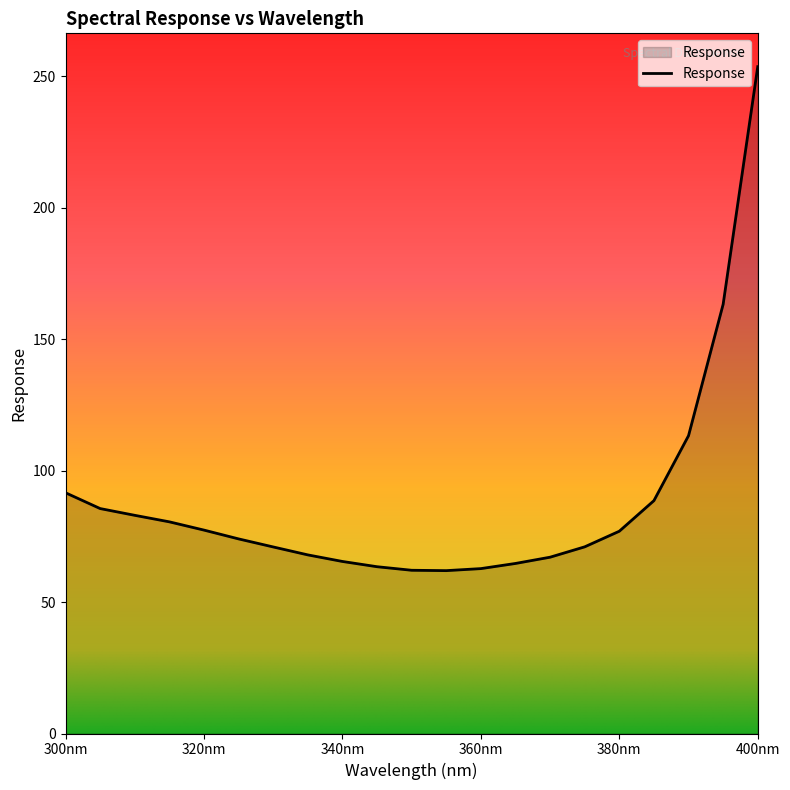

What is the smallest value displayed?

62.0